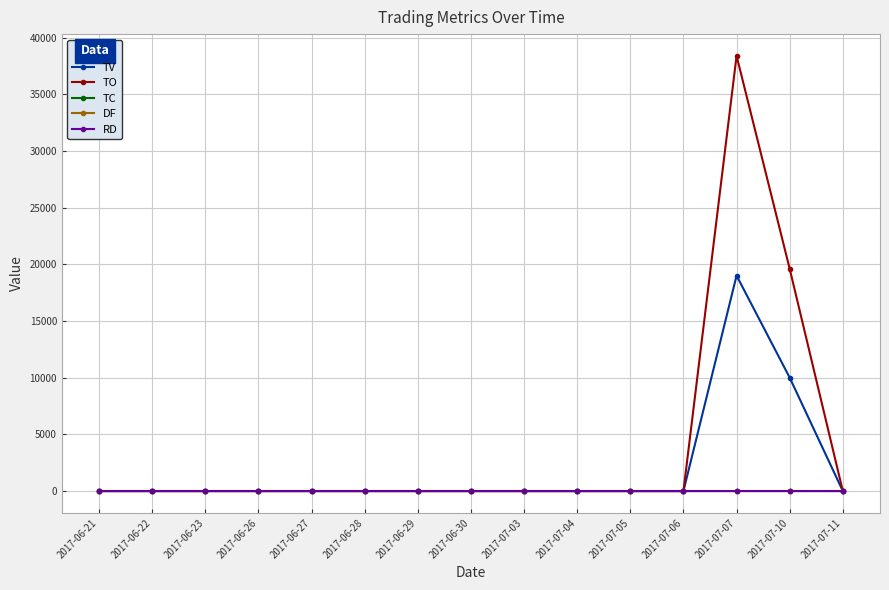

At which label does TV reach its peak?

2017-07-07